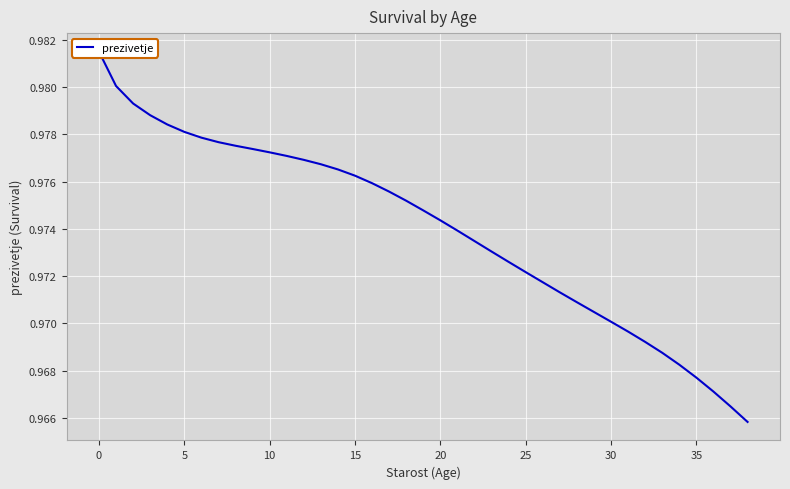

How many data points does each series have?

39